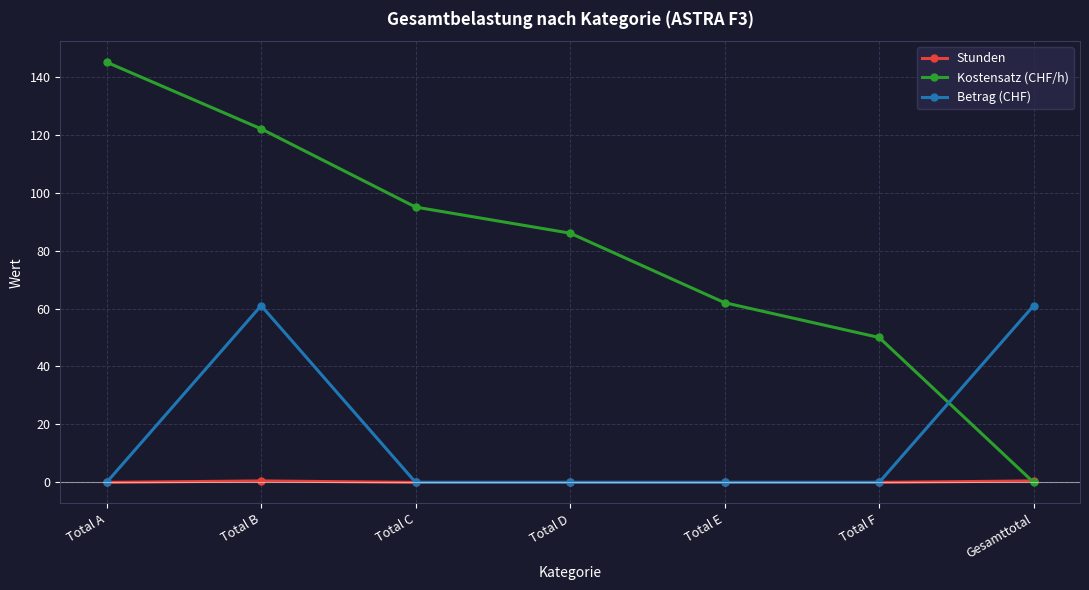

In Stunden, how many points are higher than both neighbors (excluding endpoints)?

1